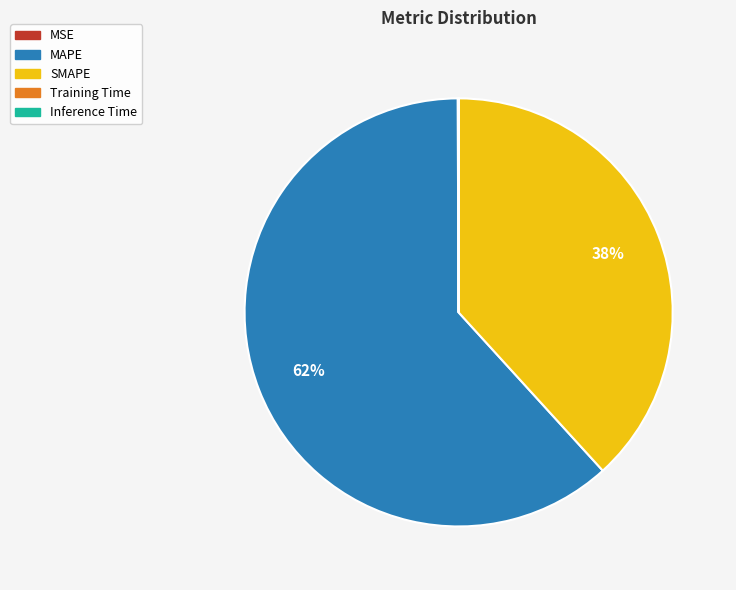

To the nearest percent, what is the difference between the largest and smallest slice percentages?

62%